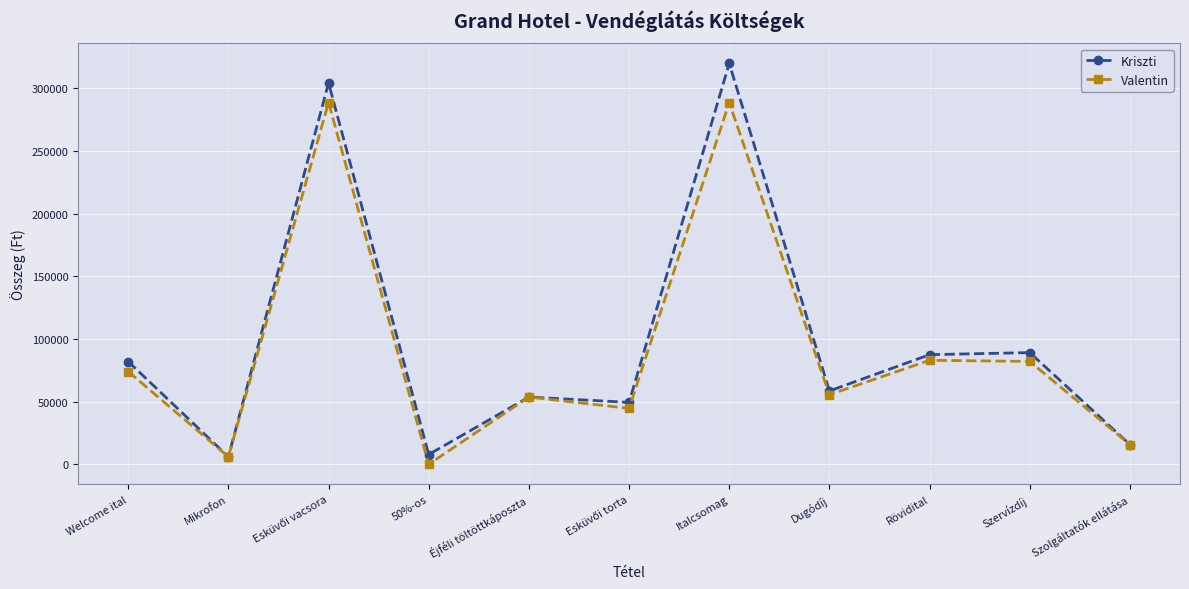

What is the highest value of the Valentin series?

288600.0